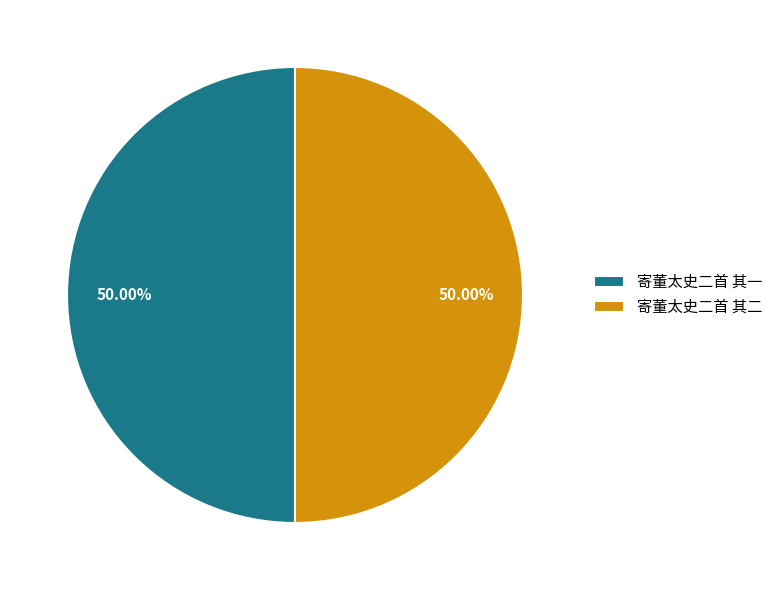

What is the ratio of the value at 寄董太史二首 其二 to the value at 寄董太史二首 其一?

1.0